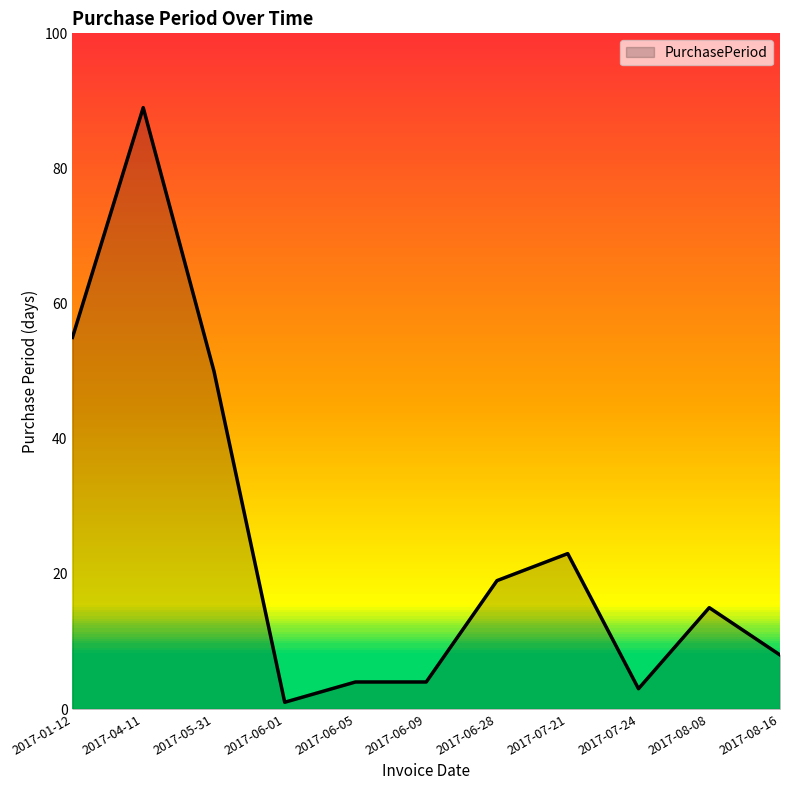

Is it true that the value at 2017-04-11 is 116?

False